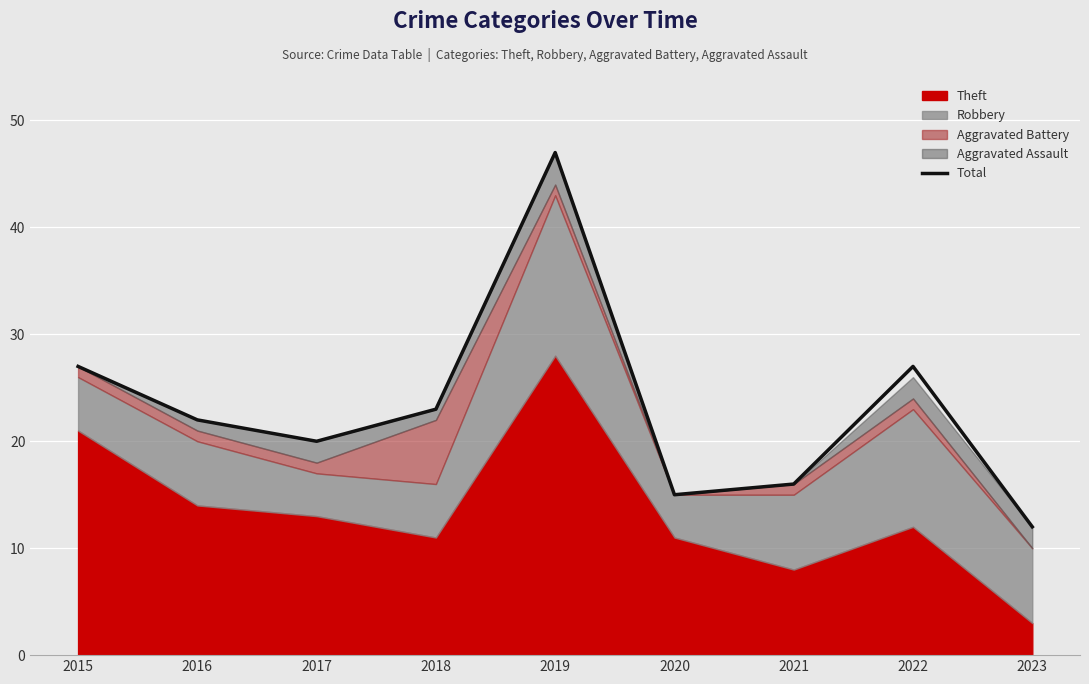

At which category does the data reach its first local valley?

2017